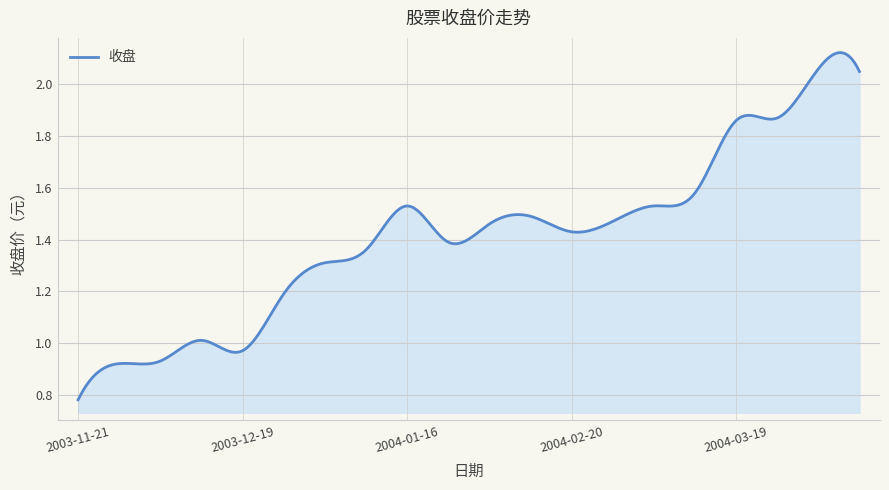

How many distinct data groups are displayed?

1